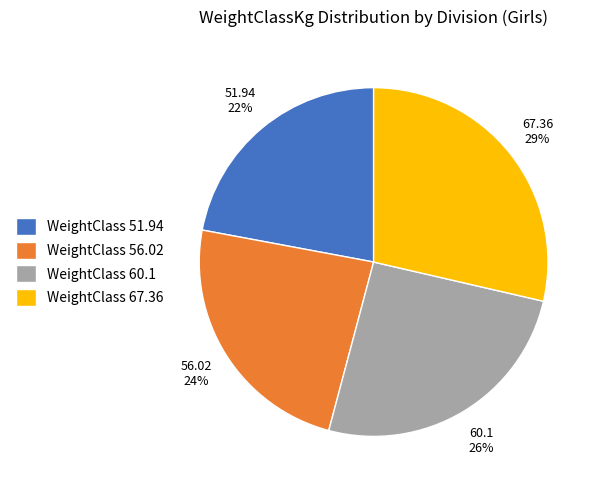

Combined, do WeightClass 60.1 and WeightClass 51.94 account for over 50%?

No